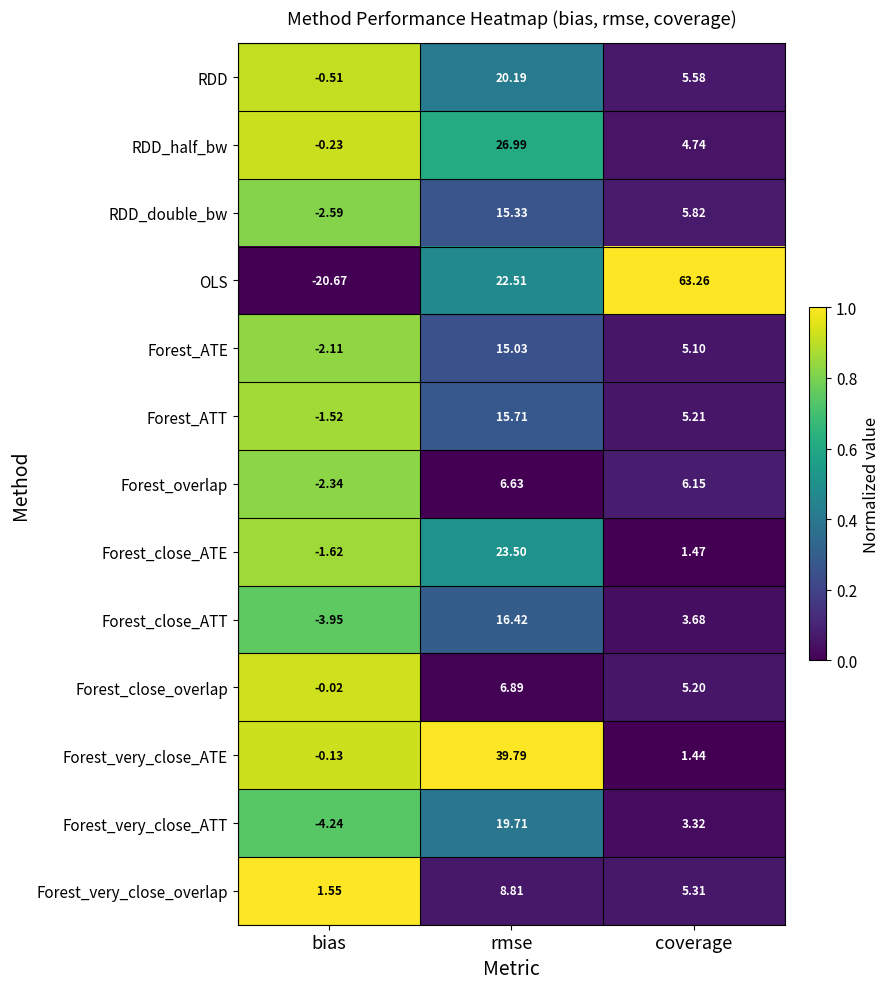

At which category does the chart reach its minimum across all series?

bias